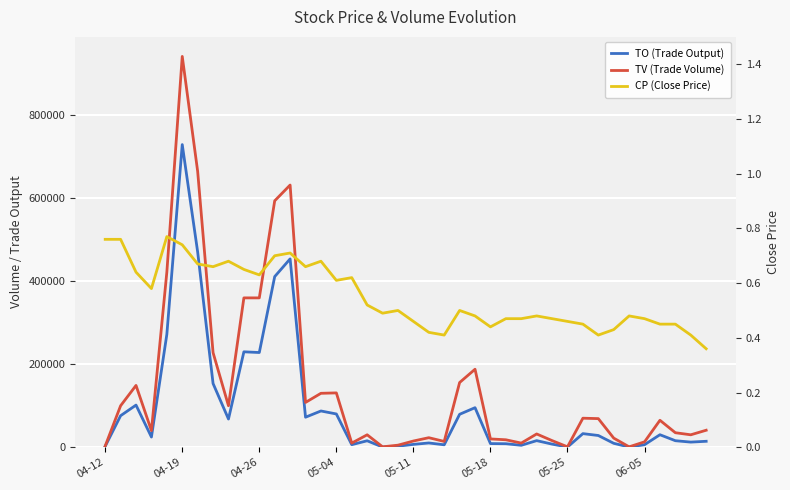

What is the sum of the TV (Trade Volume) values at 15 and 9?

491000.0